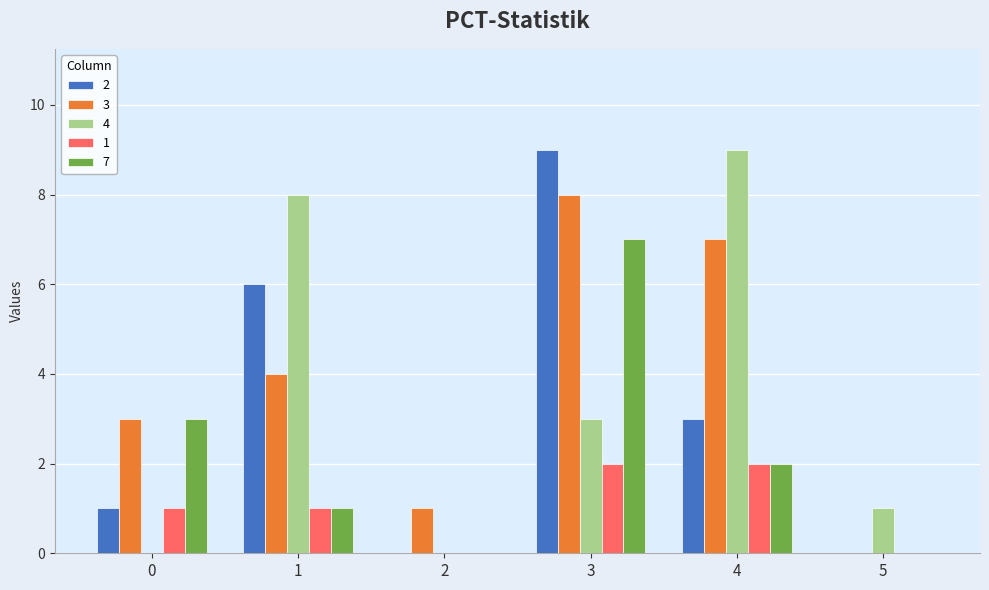

How many groups of bars are there?

6